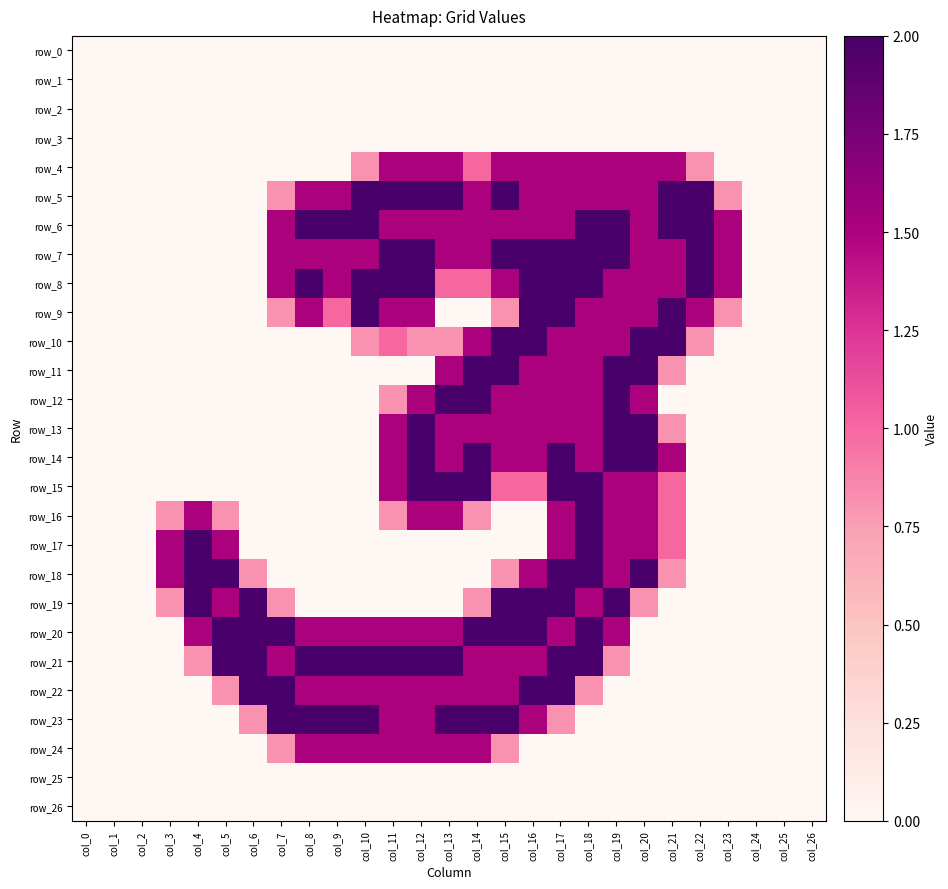

What is the difference between the maximum and minimum values in the row_7 series?

2.0